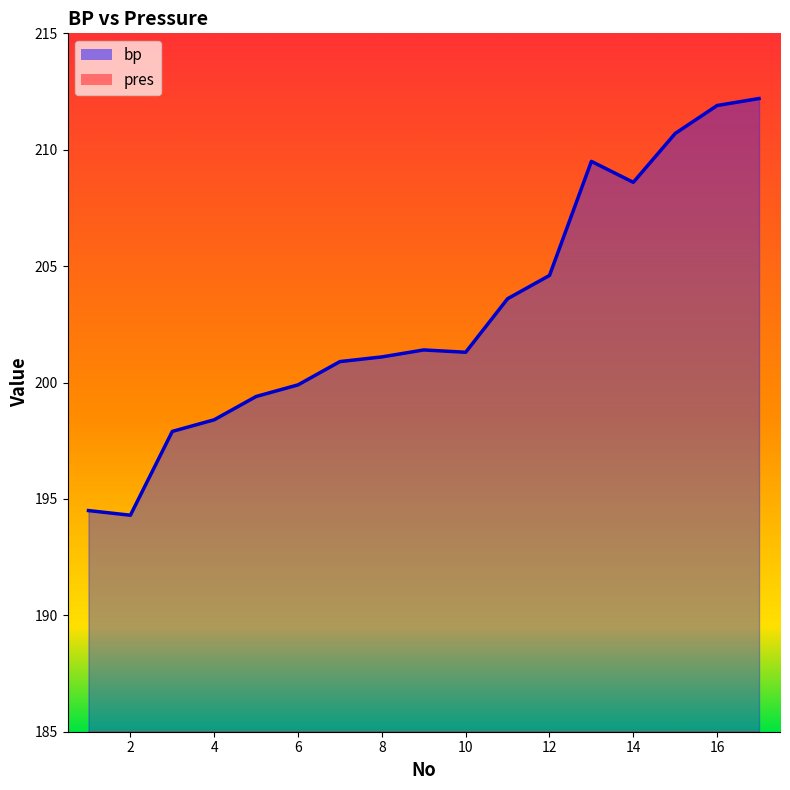

List the series in order of their peak value, lowest first.

pres, bp